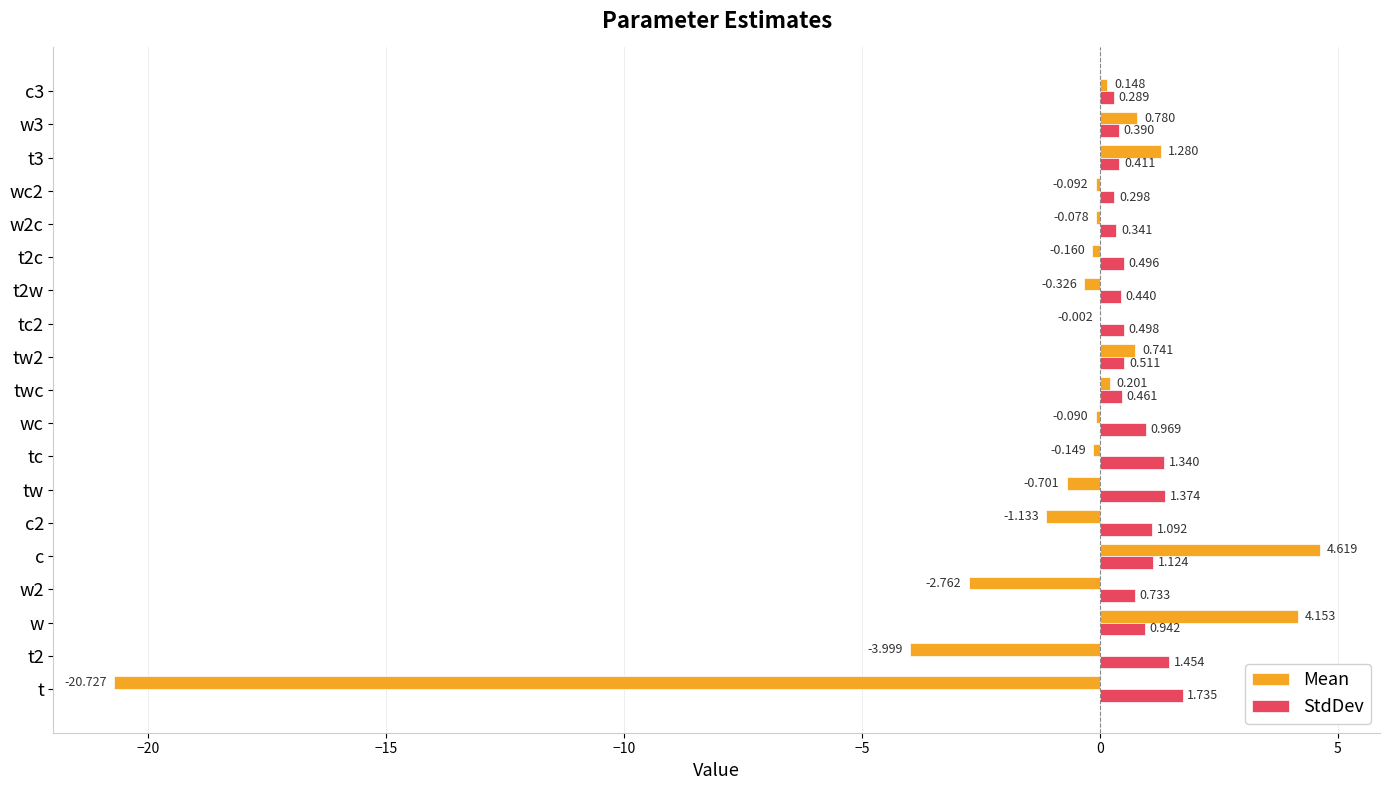

What is the greatest value displayed?

4.6